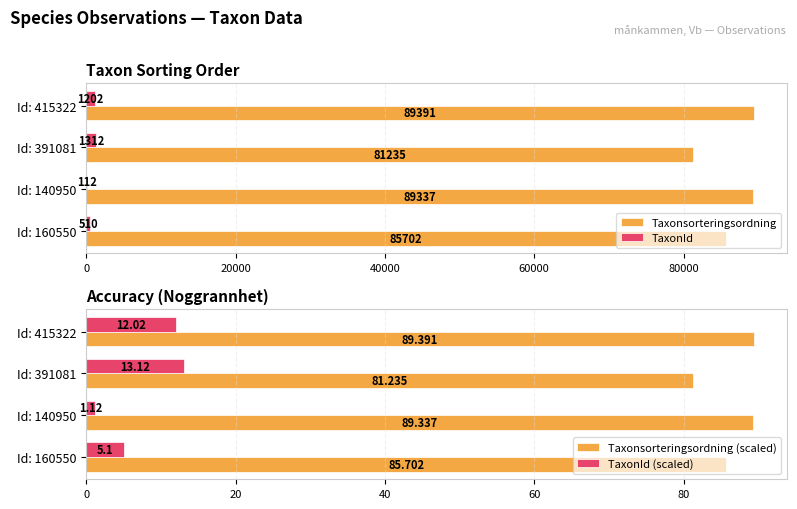

The value of Taxonsorteringsordning at Id: 160550 is 145276. True or false?

False